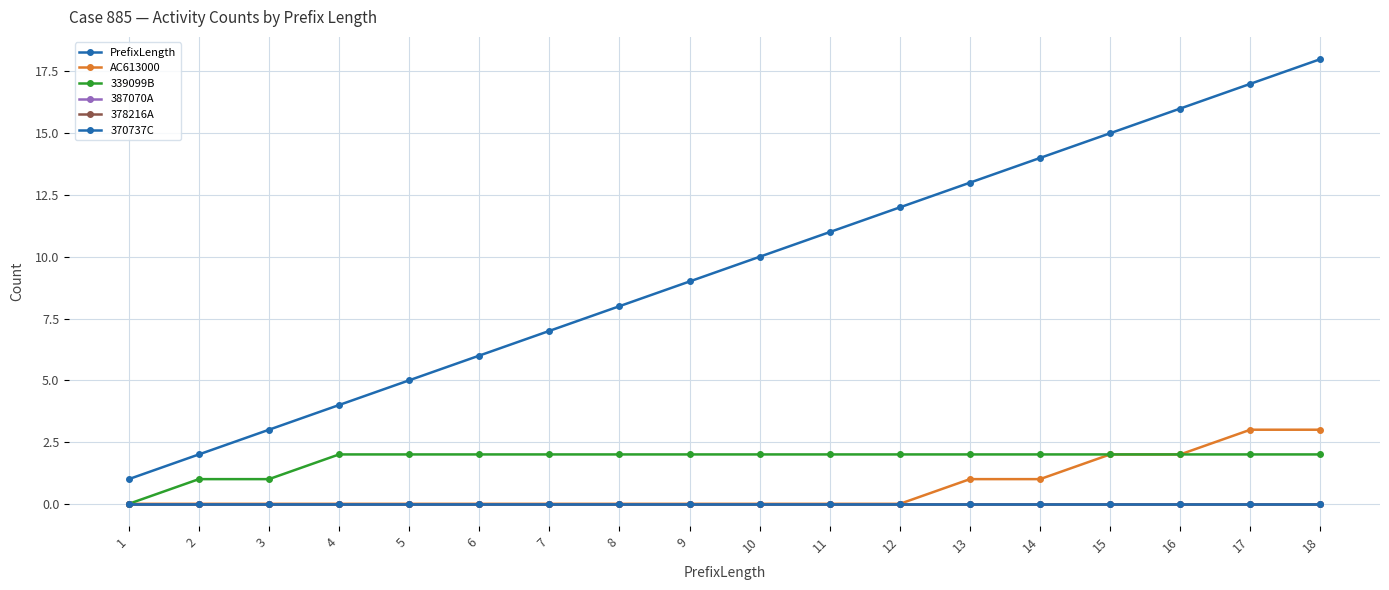

Between 13 and 5, which is larger?

13